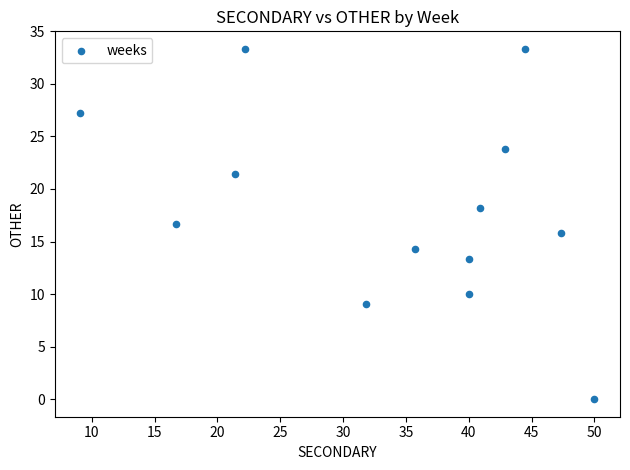

What is the range of Y values (max minus min)?

33.3